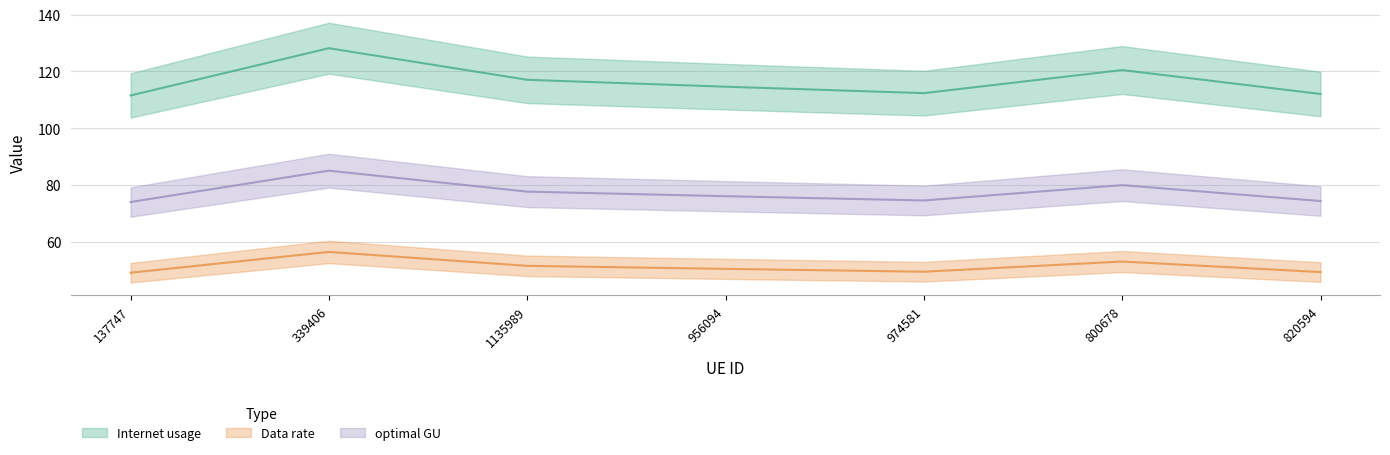

What are all the series names shown in the legend?

Internet usage, Data rate, optimal GU